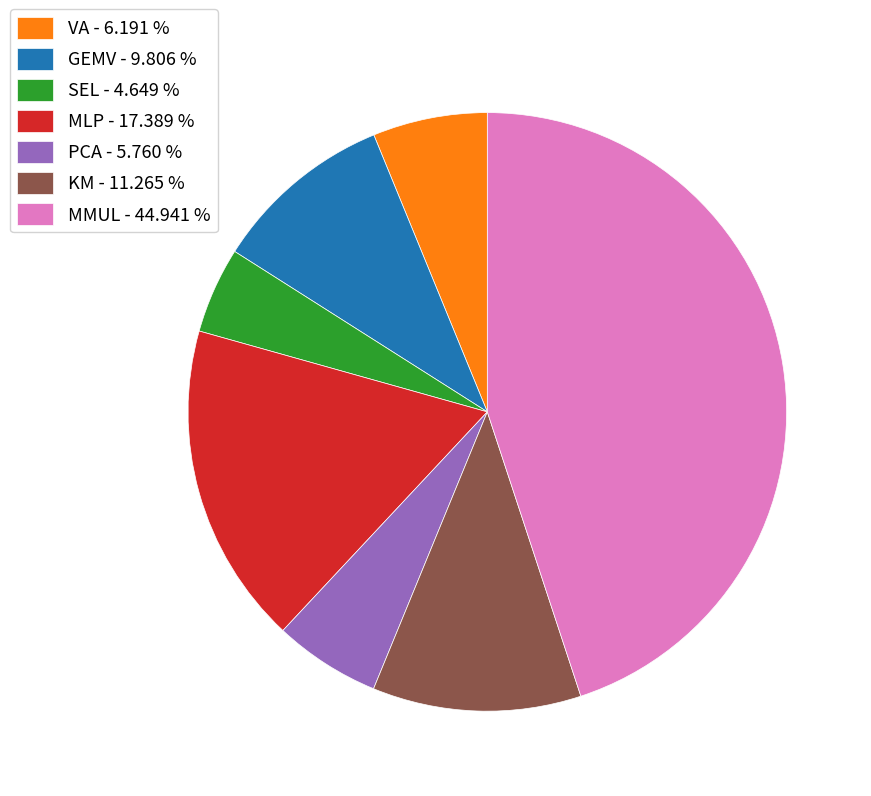

Is there any slice that represents more than half of the pie?

No